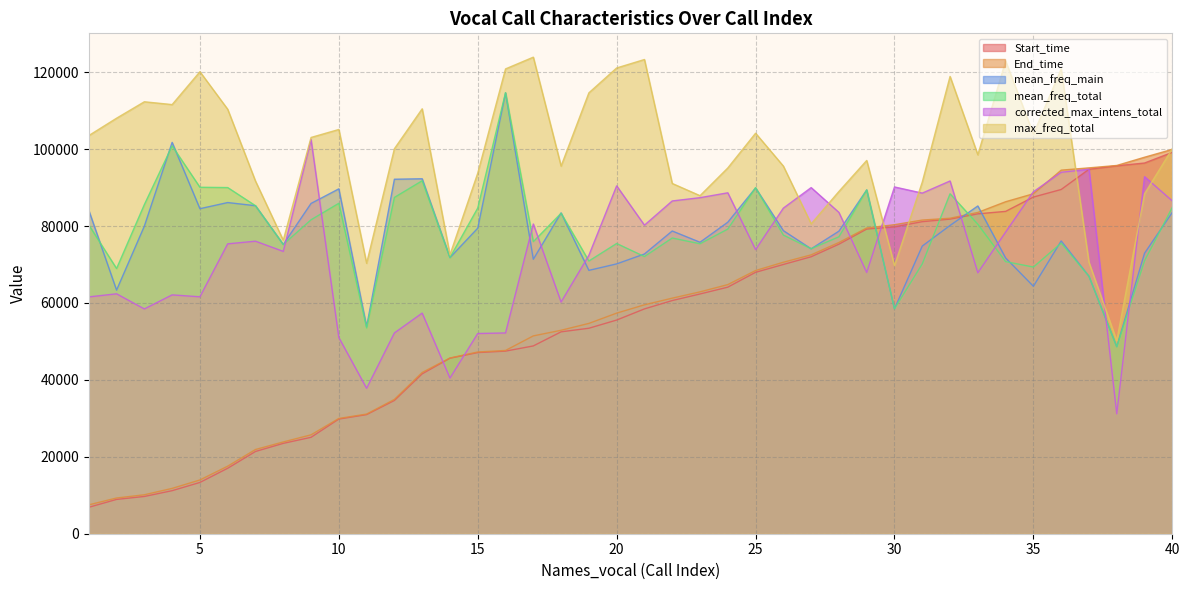

Between 28 and 15, which is larger?

28